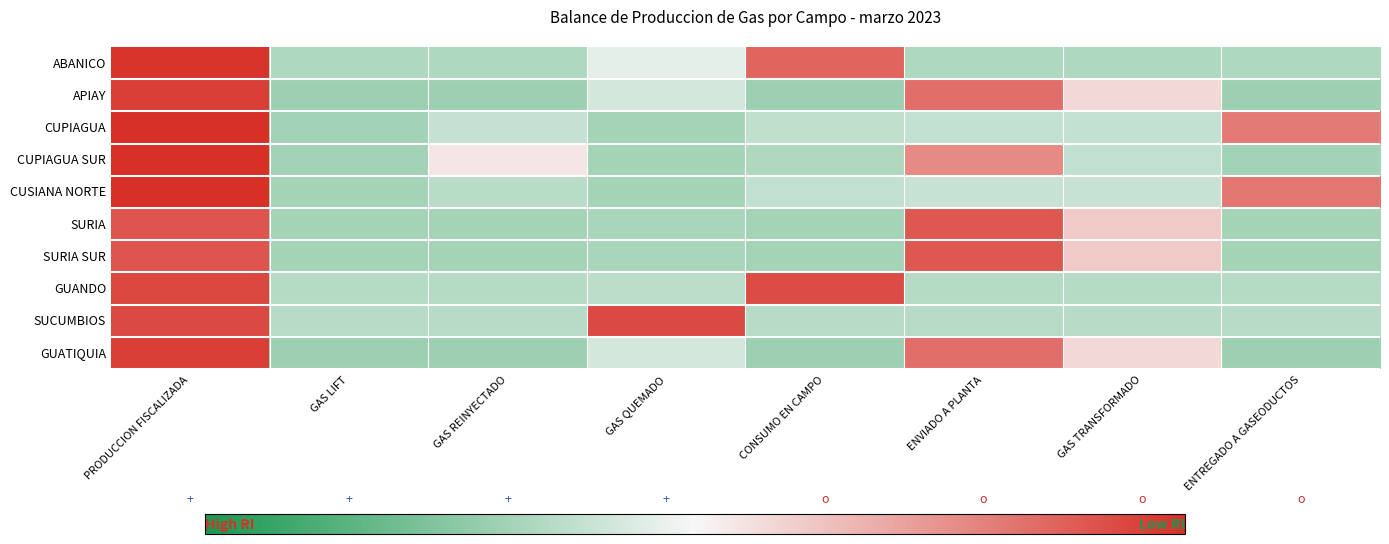

At GAS TRANSFORMADO, list the series in order from largest to smallest.

SURIA, SURIA SUR, APIAY, GUATIQUIA, CUSIANA NORTE, CUPIAGUA, CUPIAGUA SUR, SUCUMBIOS, GUANDO, ABANICO